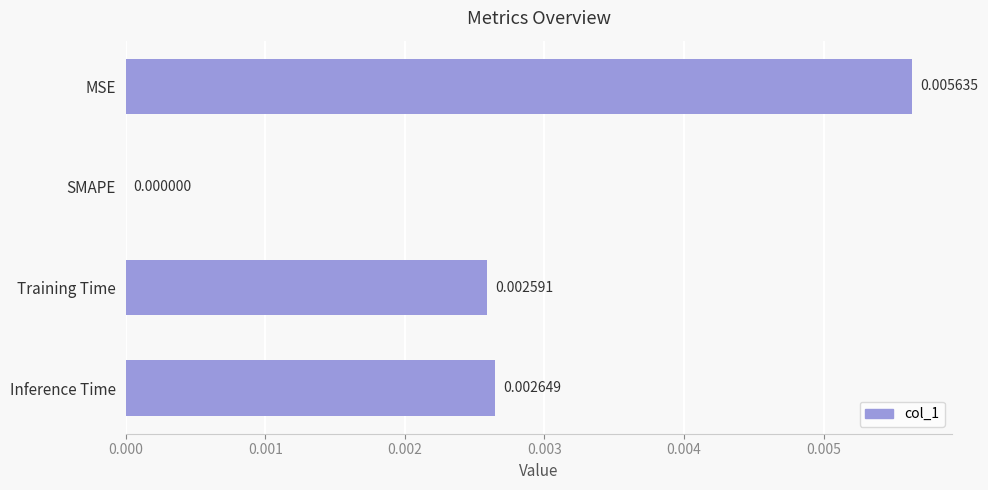

How many positive values are there?

3